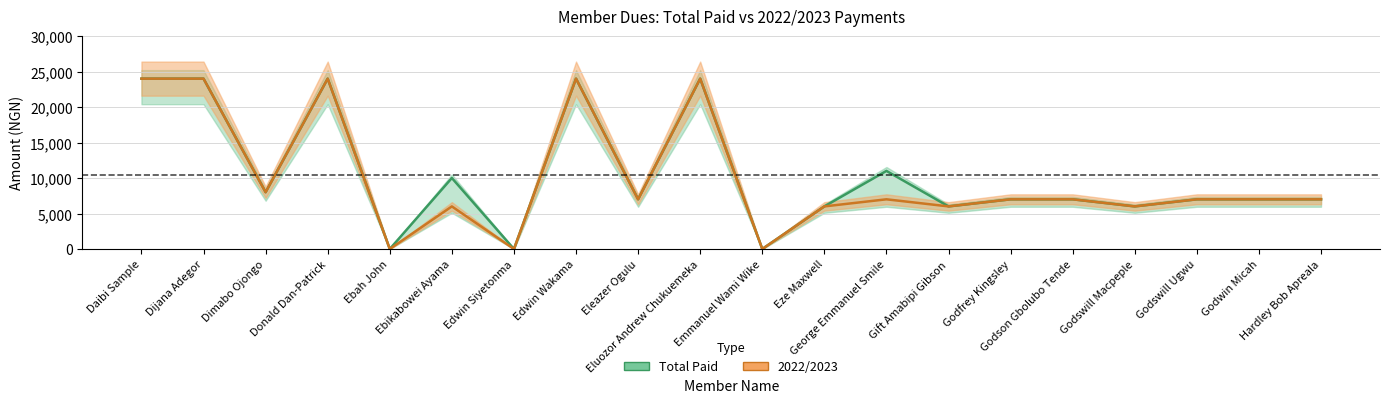

List the labels in order of Total Paid value, largest first.

Daibi Sample, Dijana Adegor, Donald Dan-Patrick, Edwin Wakama, Eluozor Andrew Chukuemeka, George Emmanuel Smile, Ebikabowei Ayama, Dimabo Ojongo, Eleazer Ogulu, Godfrey Kingsley, Godson Gbolubo Tende, Godswill Ugwu, Godwin Micah, Hardley Bob Apreala, Eze Maxwell, Gift Amabipi Gibson, Godswill Macpeple, Ebah John, Edwin Siyetonma, Emmanuel Wami Wike